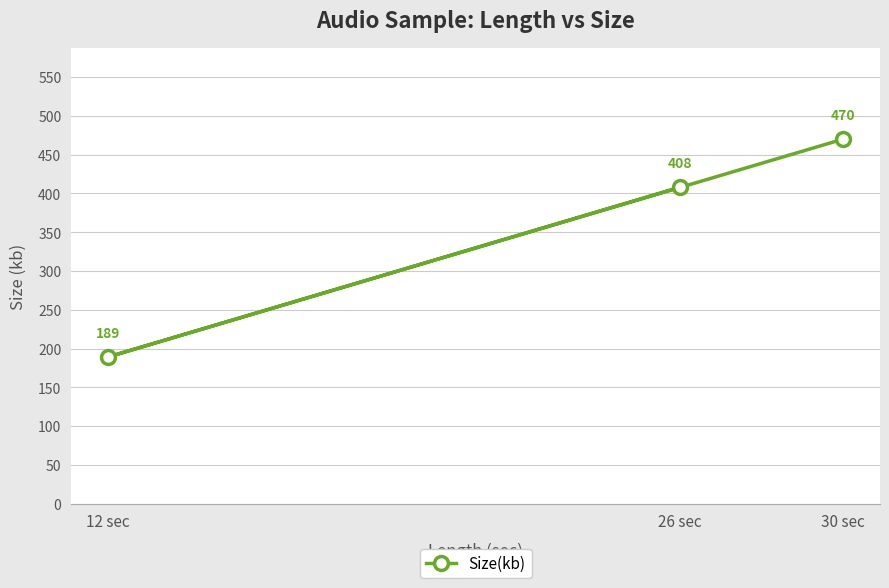

Does the chart have visible grid lines?

Yes